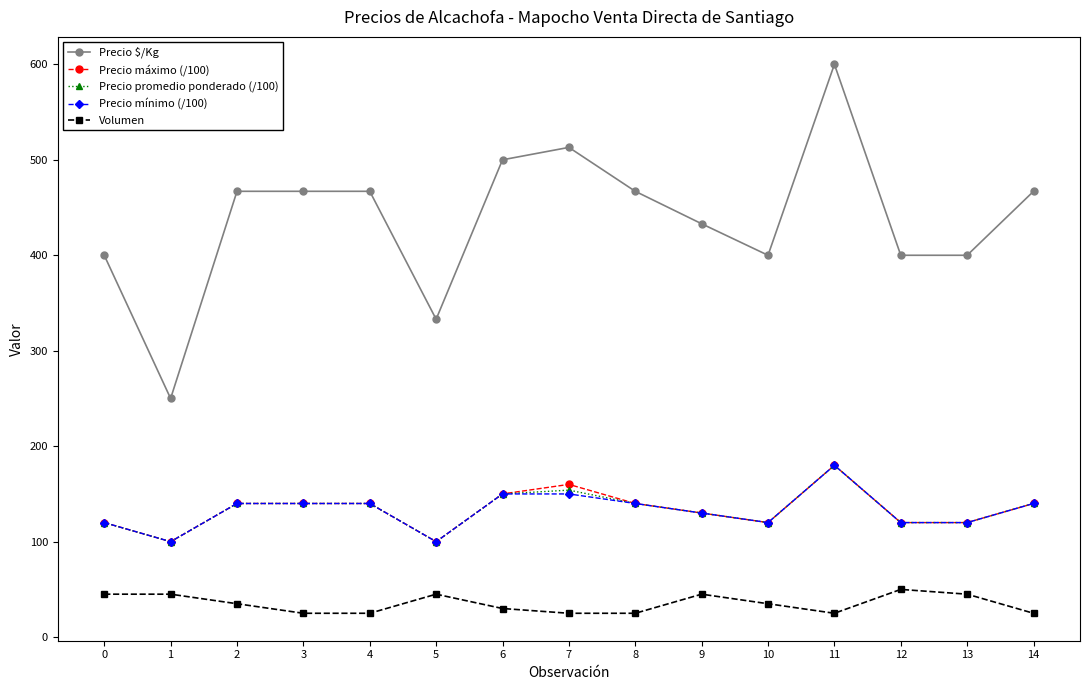

True or false: Precio promedio ponderado (/100) has a value of 140 at 8.

True